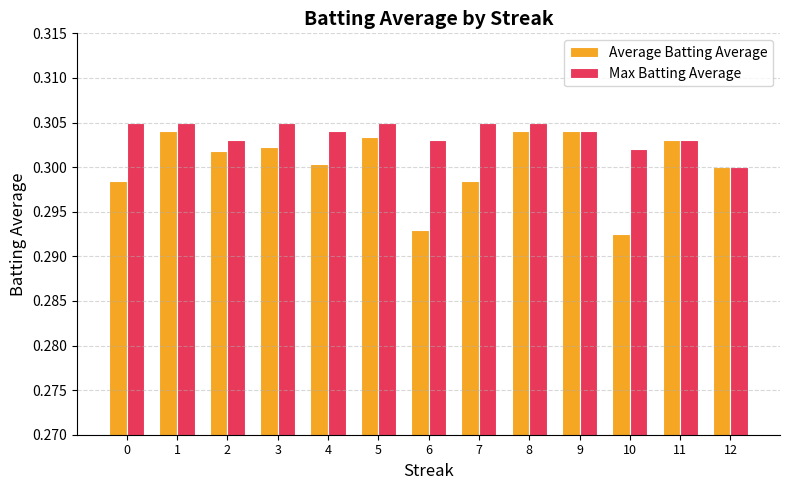

At which label does Average Batting Average reach its minimum?

10